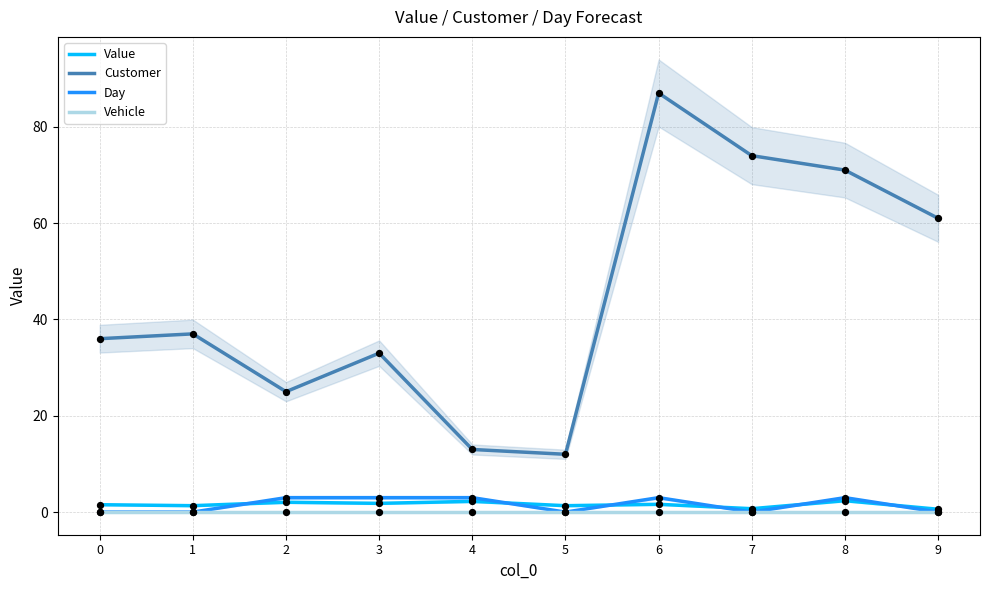

At which category is the sum across all series the highest?

6